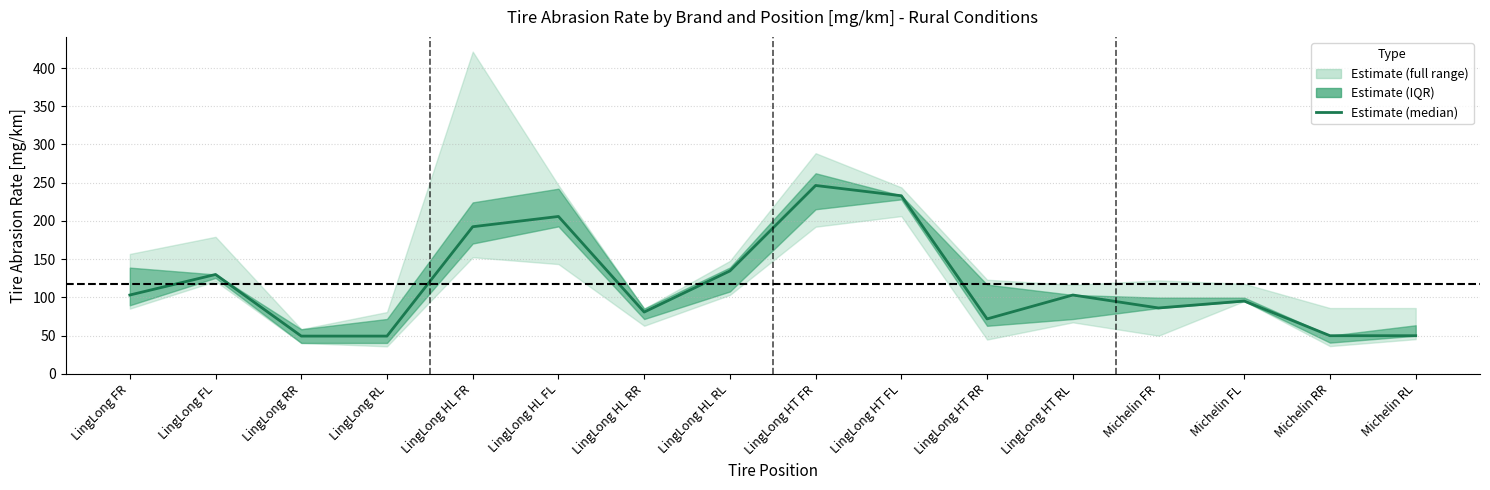

Count the number of categories in the chart.

16